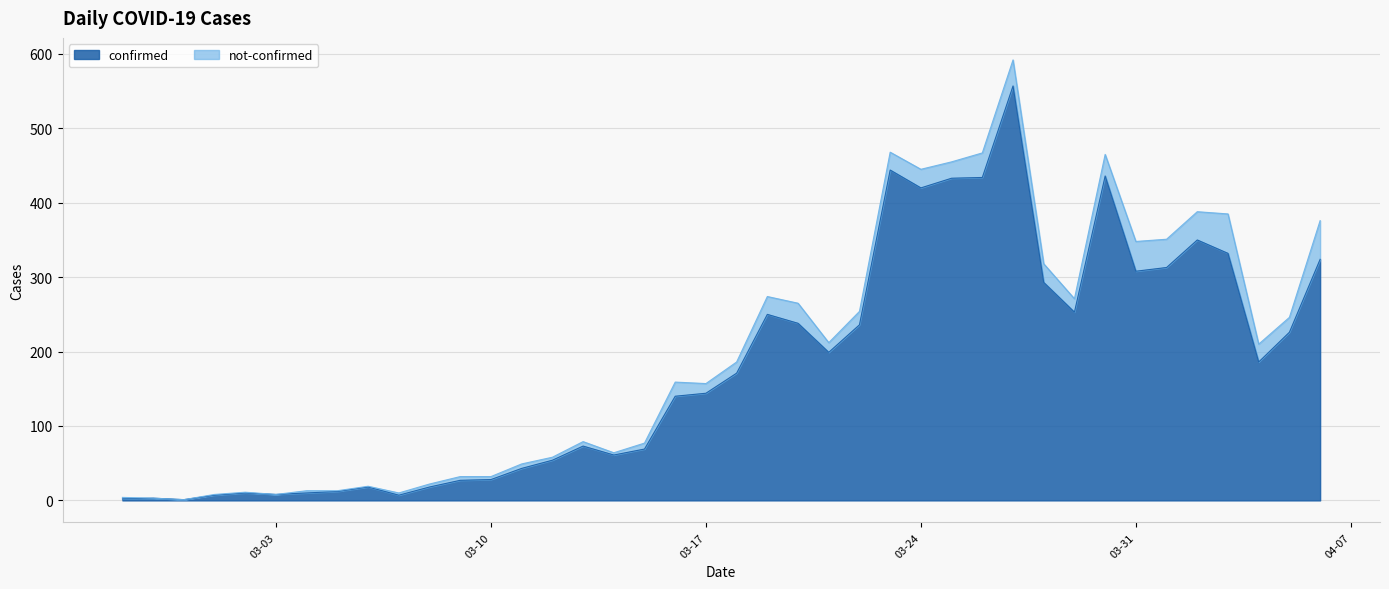

What is the maximum value shown in the chart?

557